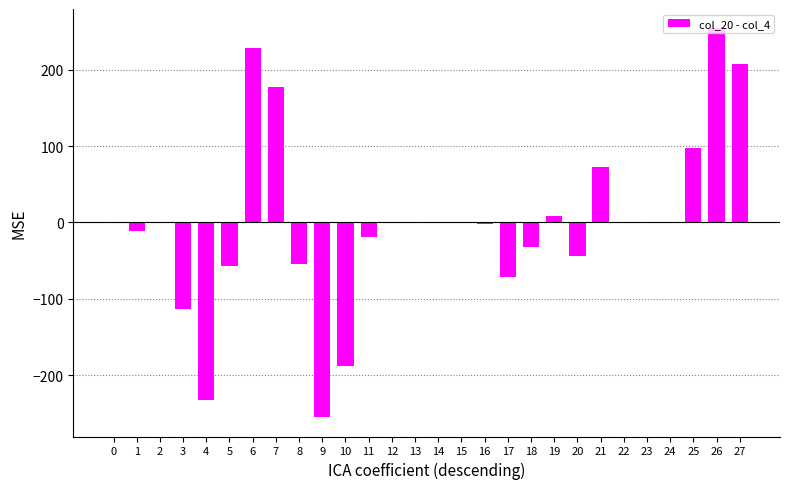

What is the change in value from 3 to 27?

+320